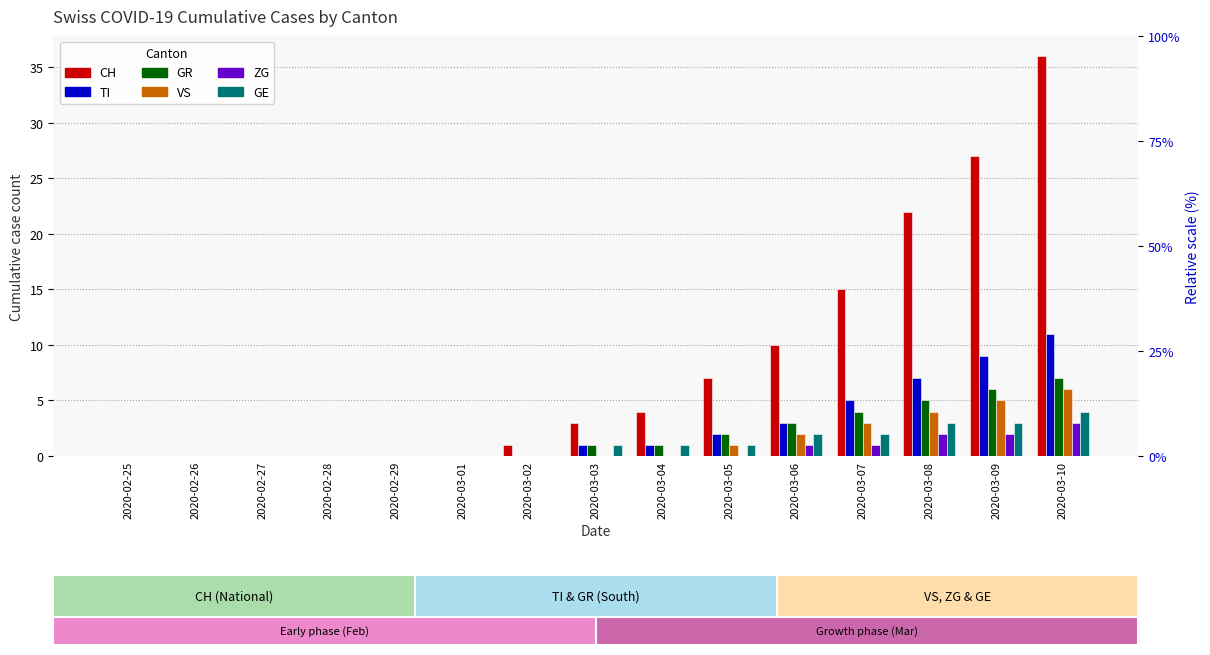

What position from the left is 2020-03-08?

13